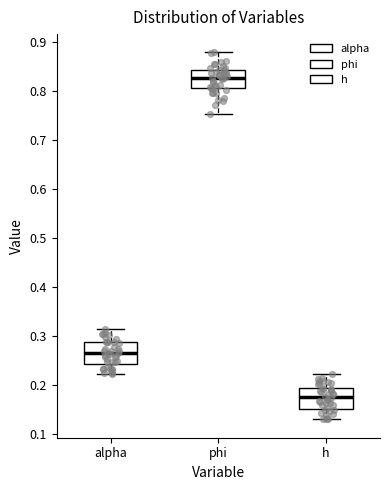

Which box has the lowest median line?

h